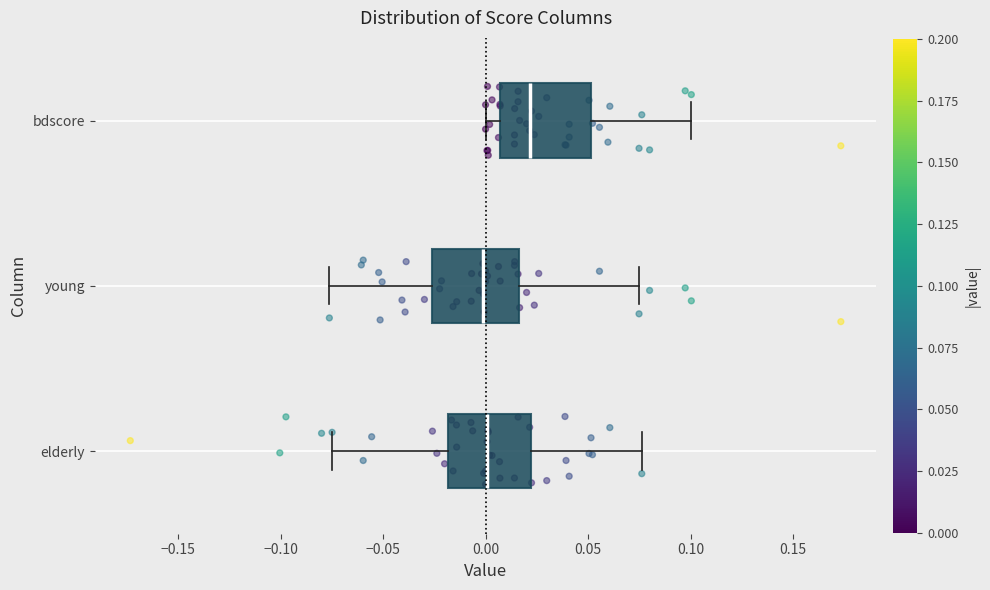

Where is the right edge of the box for elderly on the x-axis? The values are not printed on the chart, so give them approximately, as read against the axis.

0.020